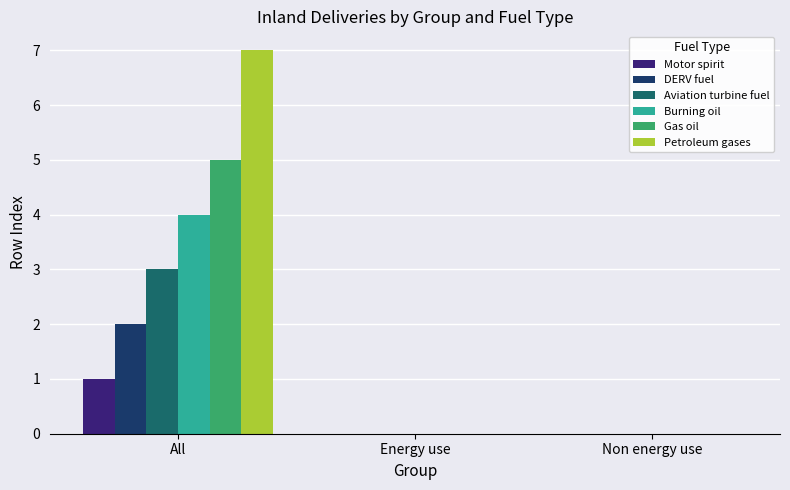

At which category is the sum across all series the highest?

All